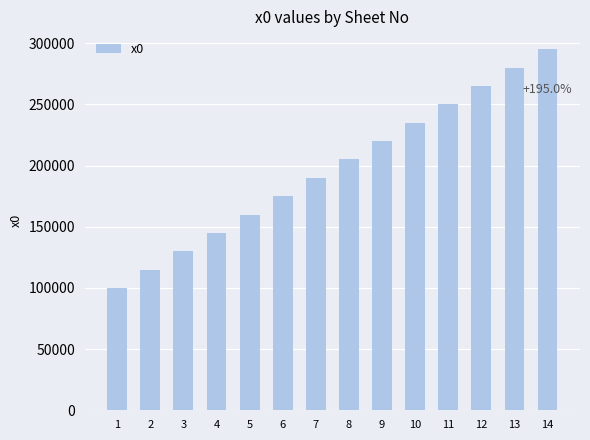

At which category does the chart reach its peak across all series?

14